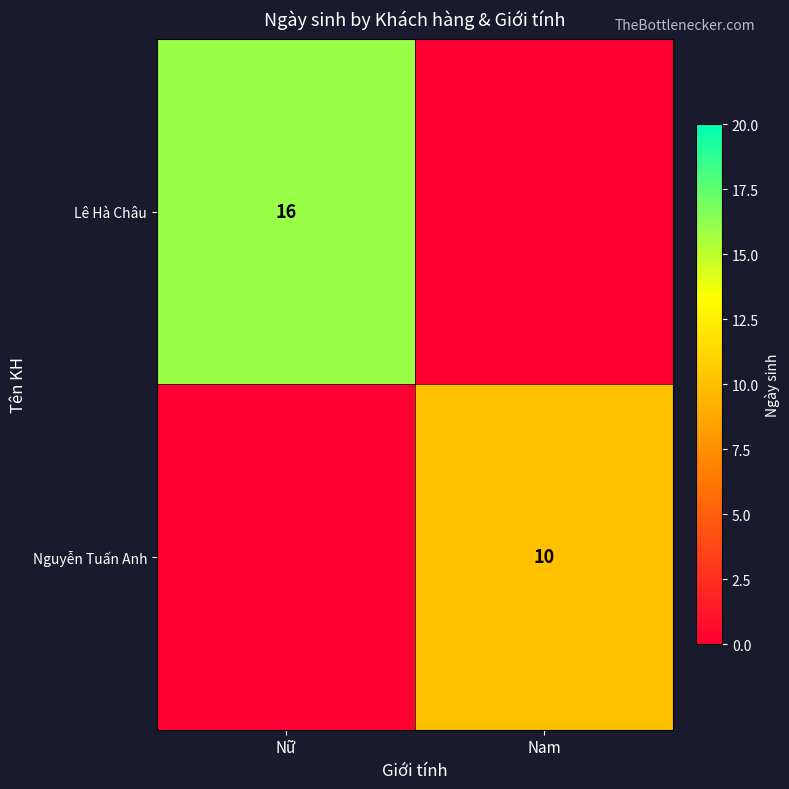

The Nguyễn Tuấn Anh series shows 10 at Nam. True or false?

True